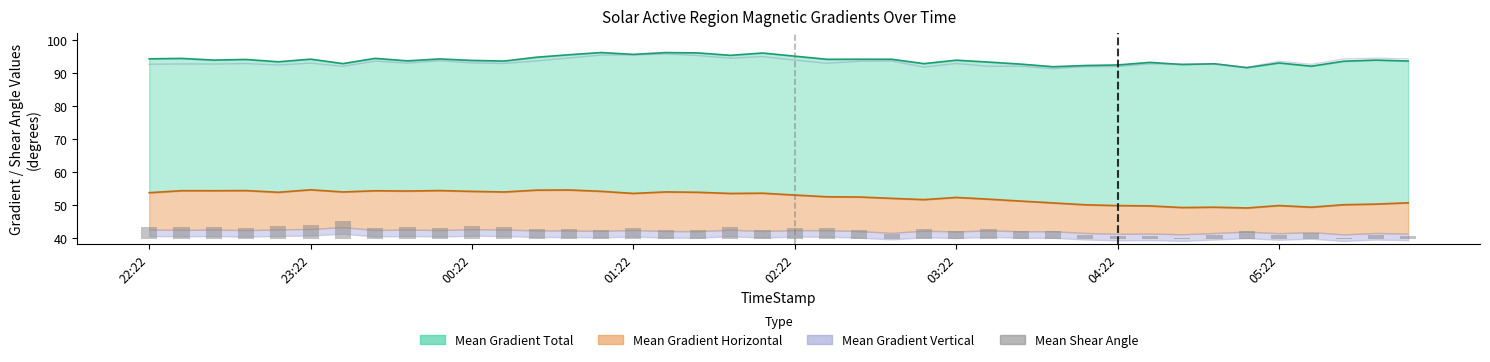

What is the ratio of the value at 39 to the value at 35?

0.8